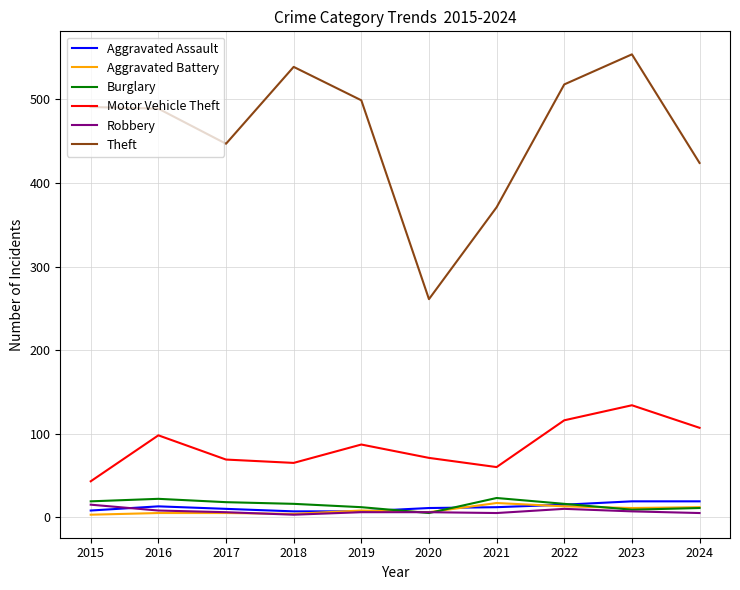

Is the value of Theft at 2019 greater than the value of Aggravated Battery at 2020?

Yes